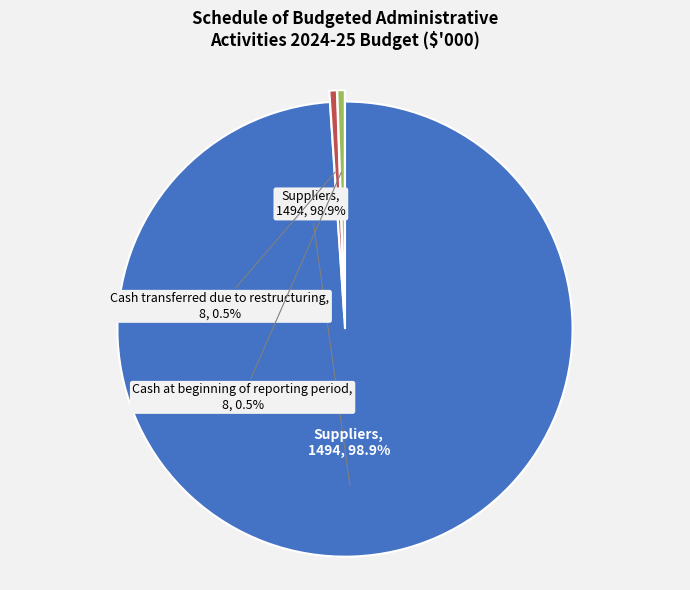

Rank the categories by value from lowest to highest.

Cash transferred due to restructuring, Cash at beginning of reporting period, Suppliers